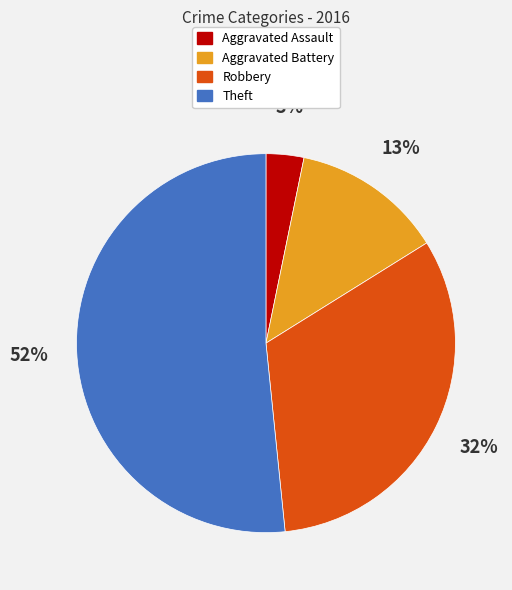

Which slice is the largest?

Theft